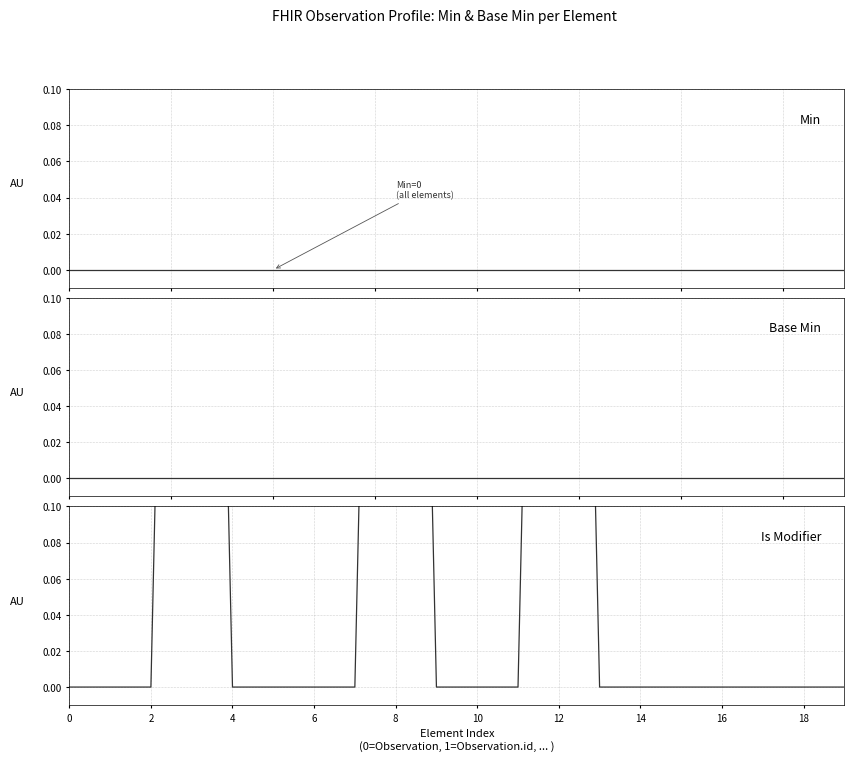

What is the label of the 19th point from the left?

18